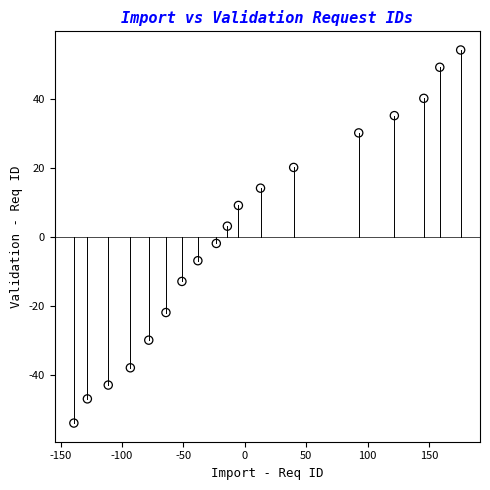

What is the range of X values (max minus min)?

315.0